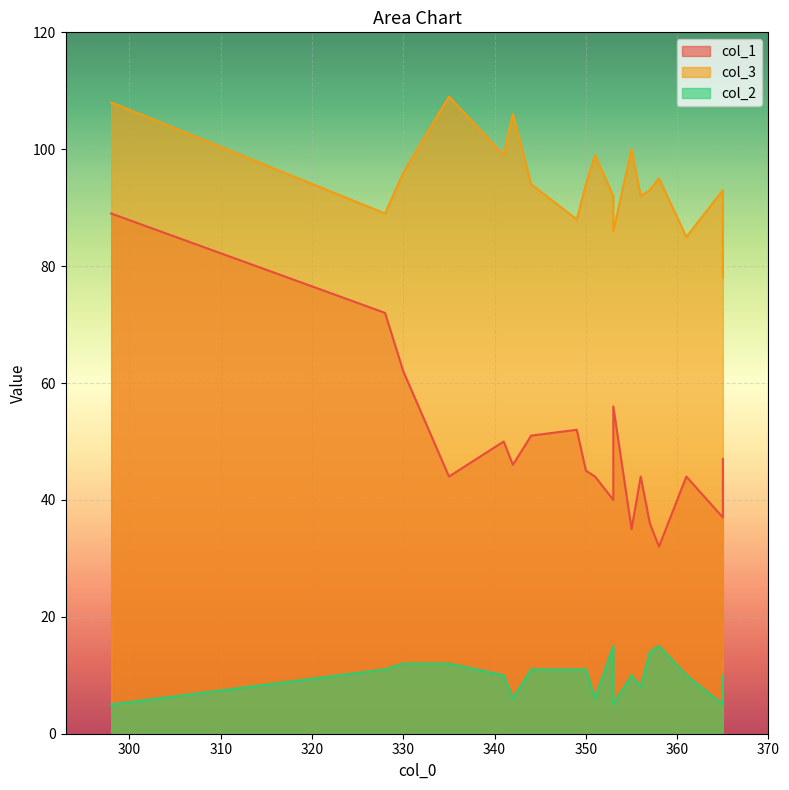

How many data points does each series have?

19